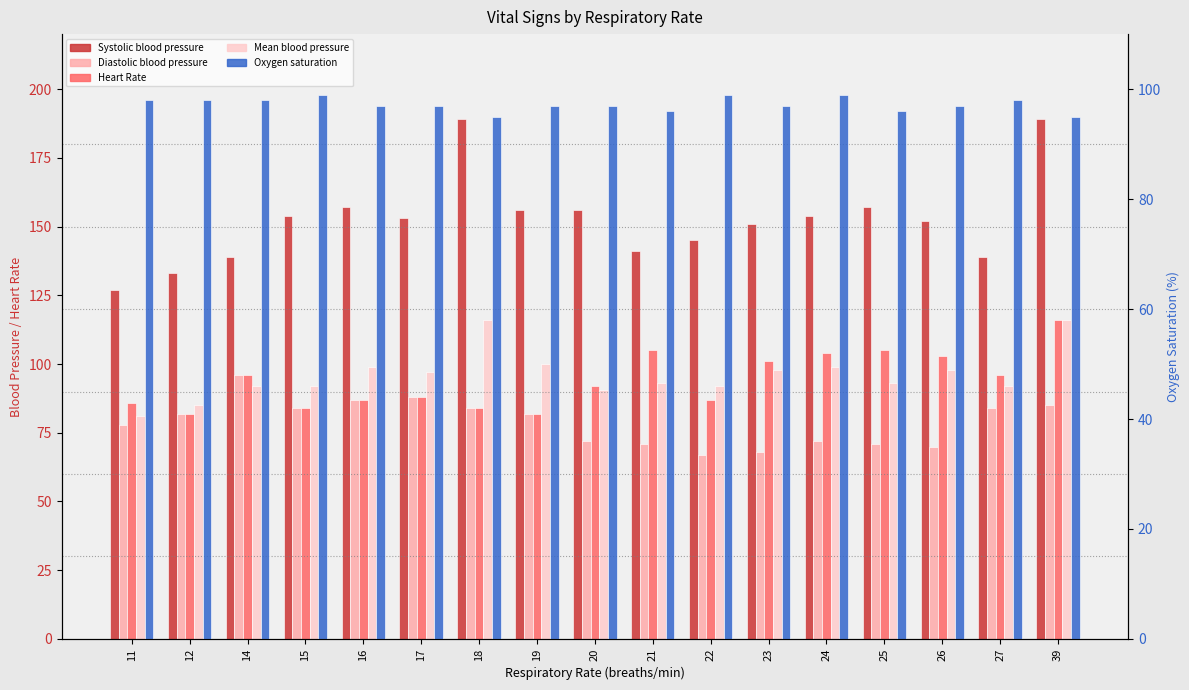

Which has a higher value, 25 or 15?

25